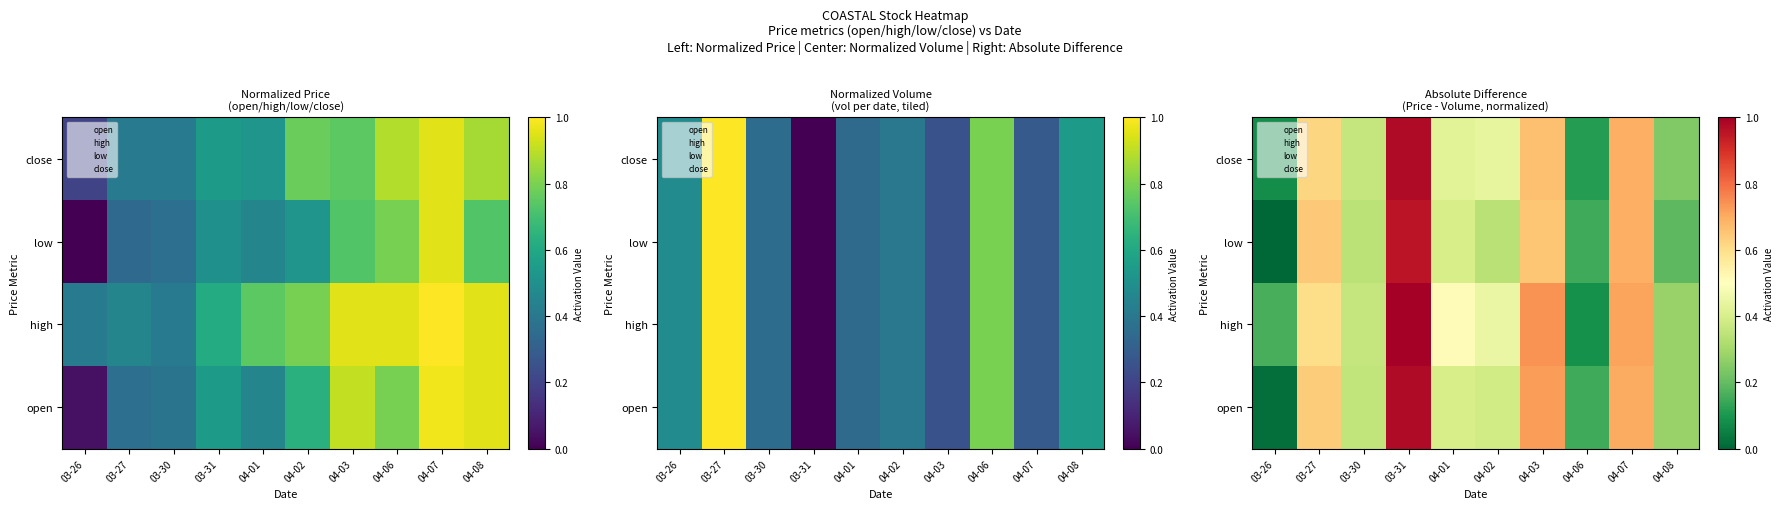

At which category is the sum across all series the highest?

03-31